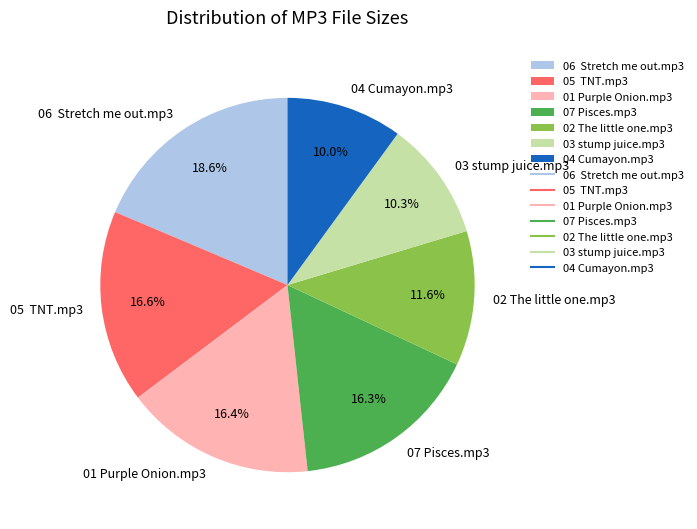

What is the ratio of the value at 05 TNT.mp3 to the value at 01 Purple Onion.mp3?

1.0